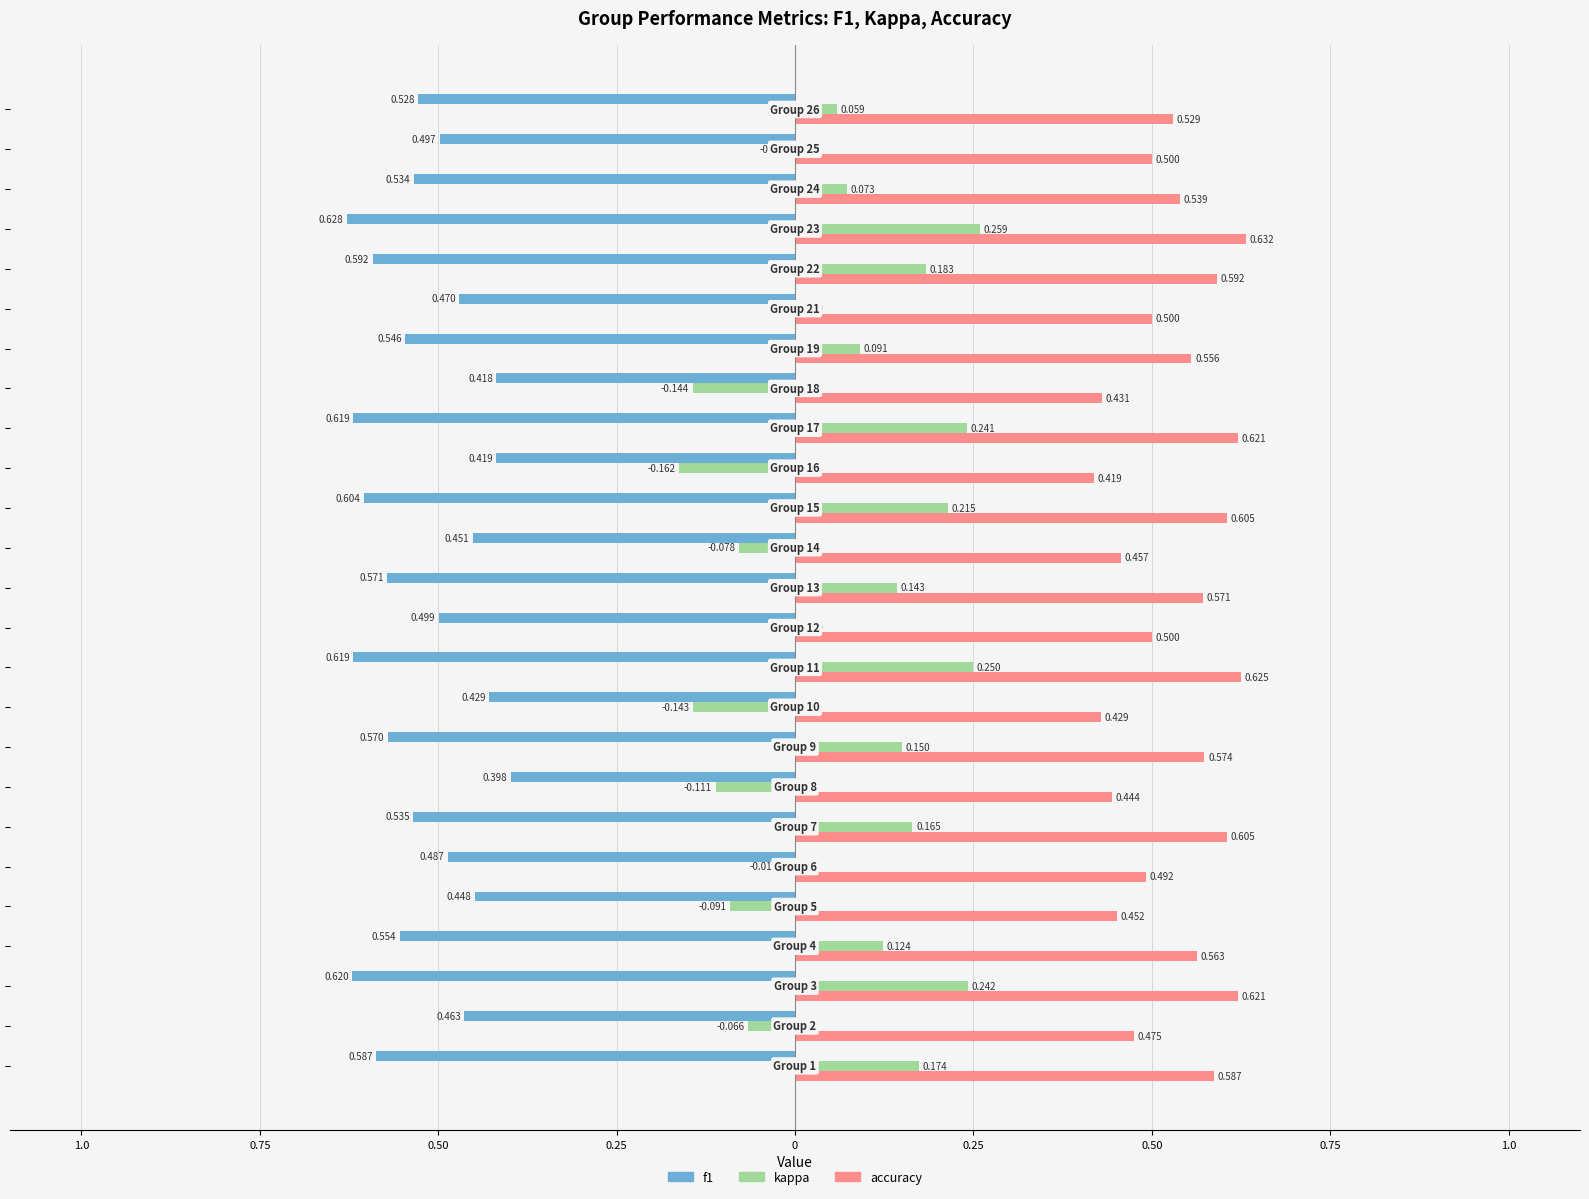

What are all the series names shown in the legend?

f1, kappa, accuracy